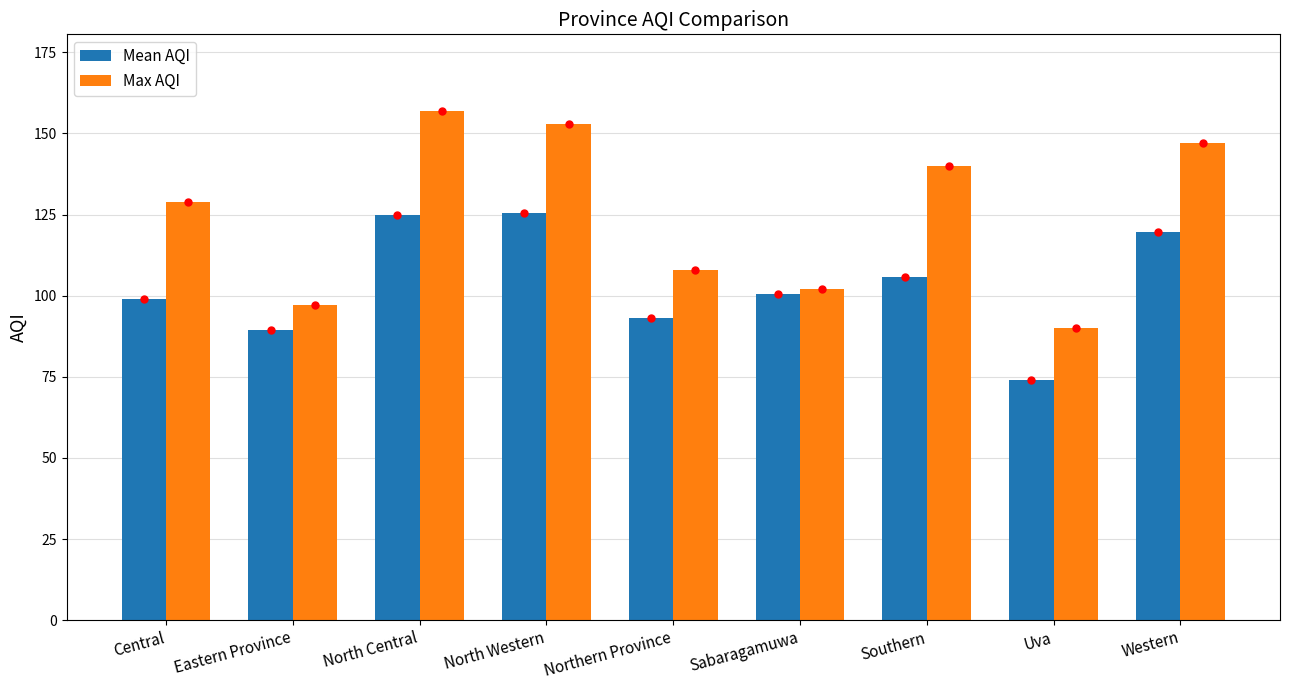

Which category has the lowest value in the Max AQI series?

Uva